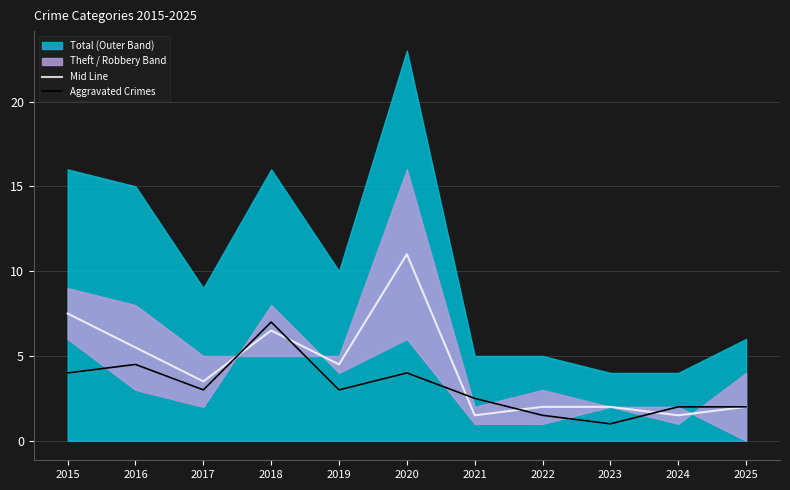

How many lines are shown in the chart?

2